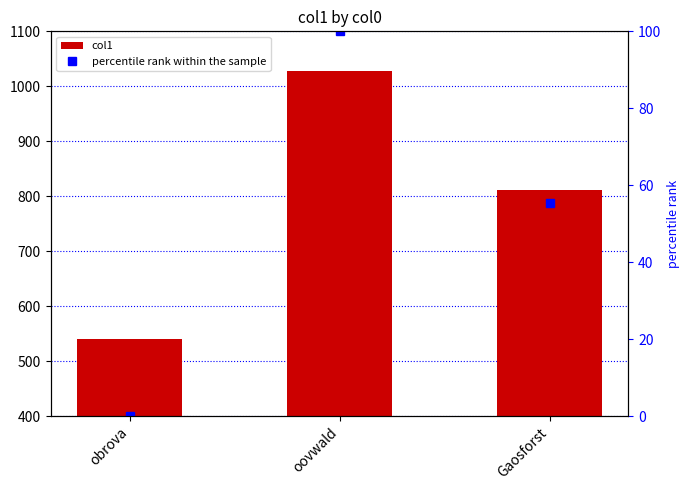

What is the total value across all series at Gaosforst?

866.2